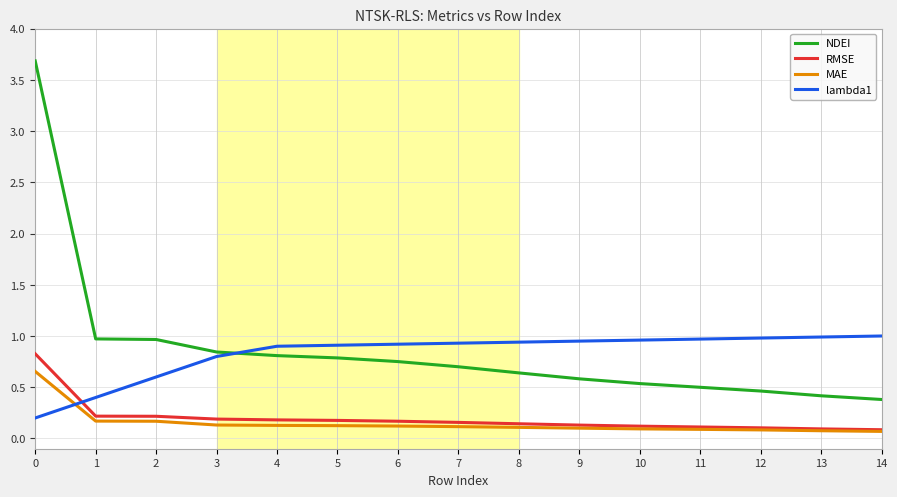

Rank the series by their maximum value, from lowest to highest.

MAE, RMSE, lambda1, NDEI